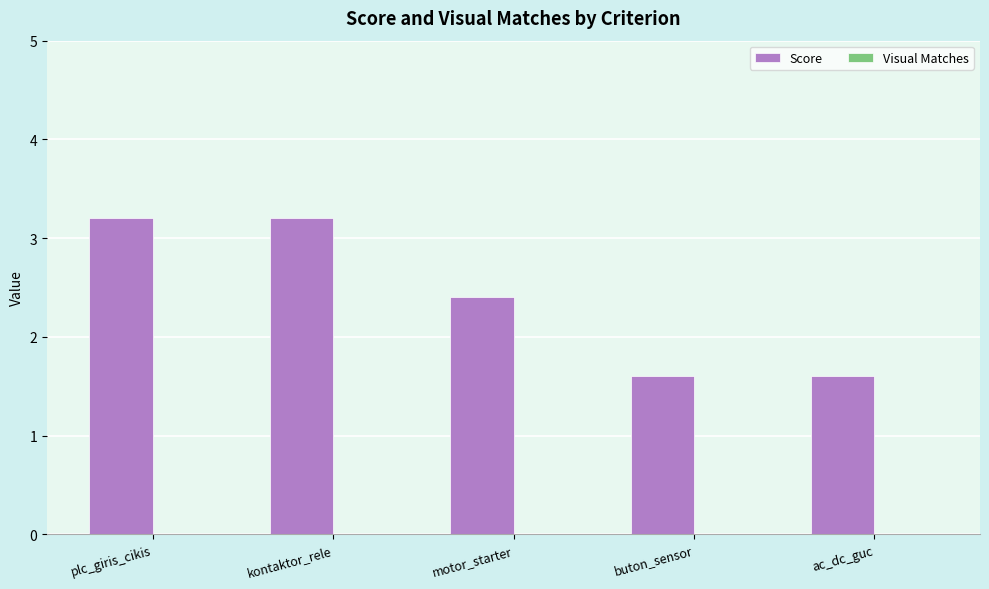

What is the label of the 1st bar from the left?

plc_giris_cikis